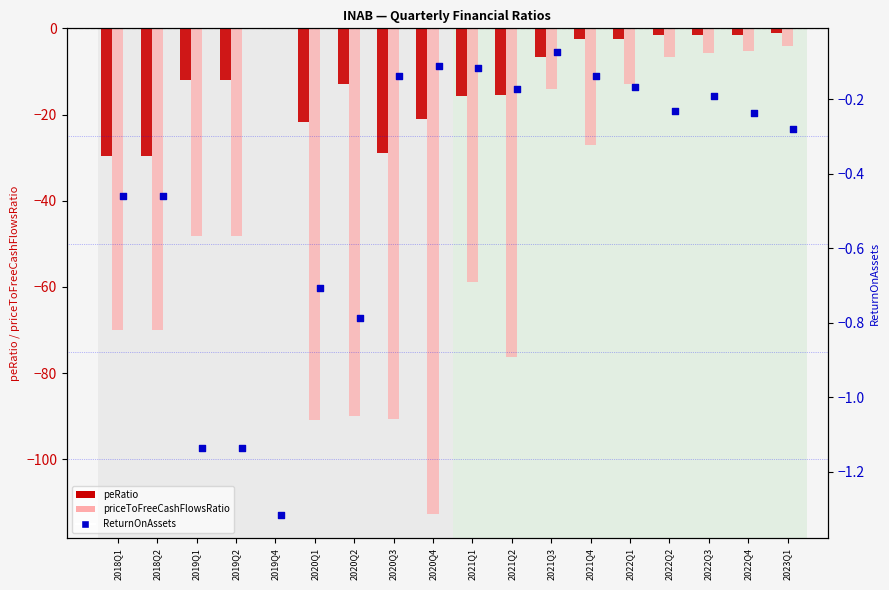

Which series has the largest Y range (max minus min)?

priceToFreeCashFlowsRatio